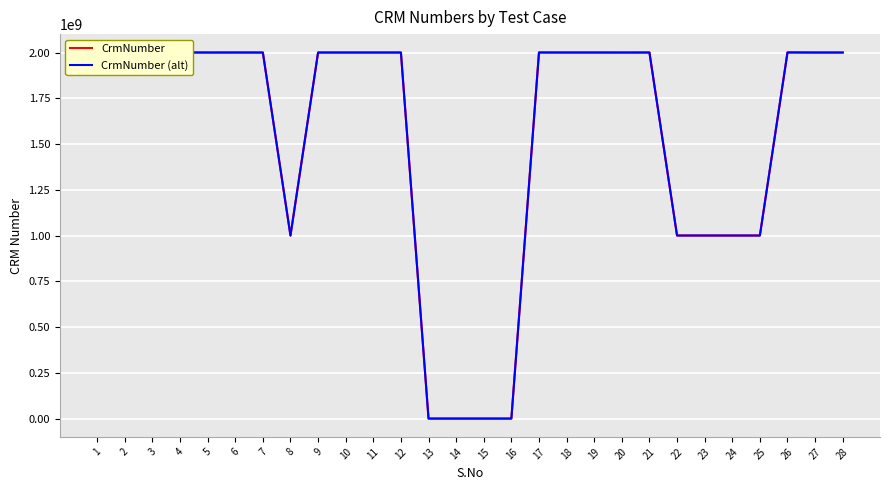

Where does the CrmNumber series first go above 2000037858?

2